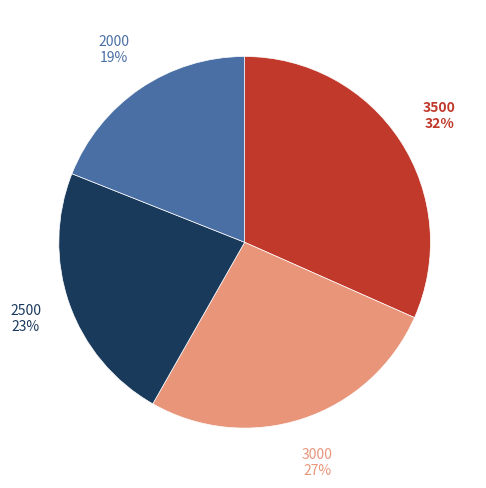

To the nearest percent, what is the average slice percentage?

25%